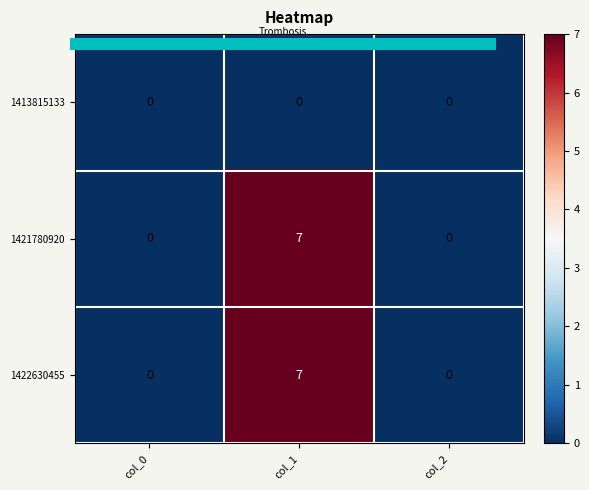

What is the difference between the maximum and second lowest values in the 1421780920 series?

7